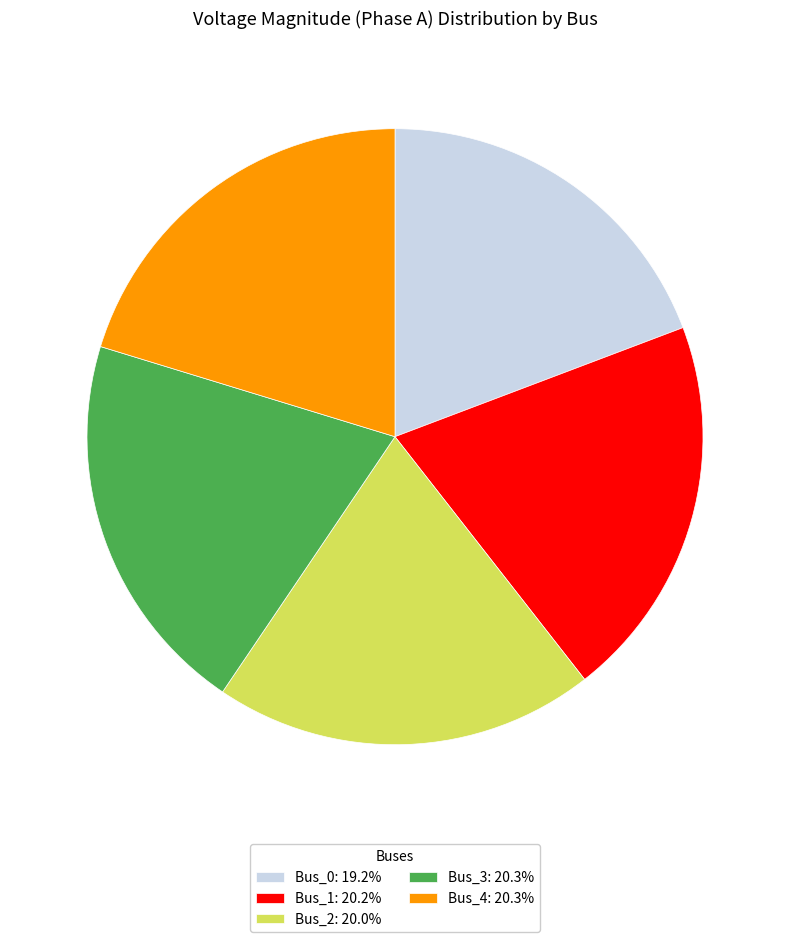

Approximately how many times larger is the value at Bus_3: 20.3% compared to Bus_1: 20.2%?

1.0